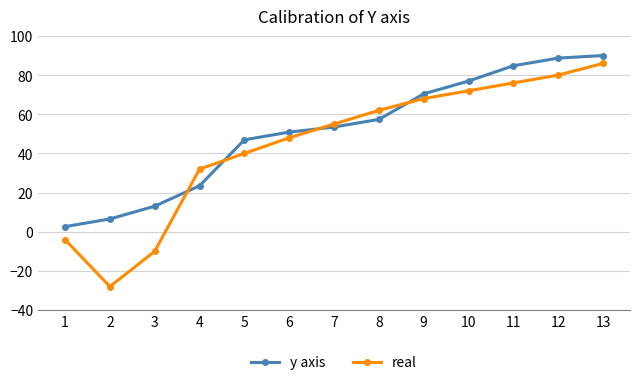

Does the chart display data point markers on the line(s)?

Yes